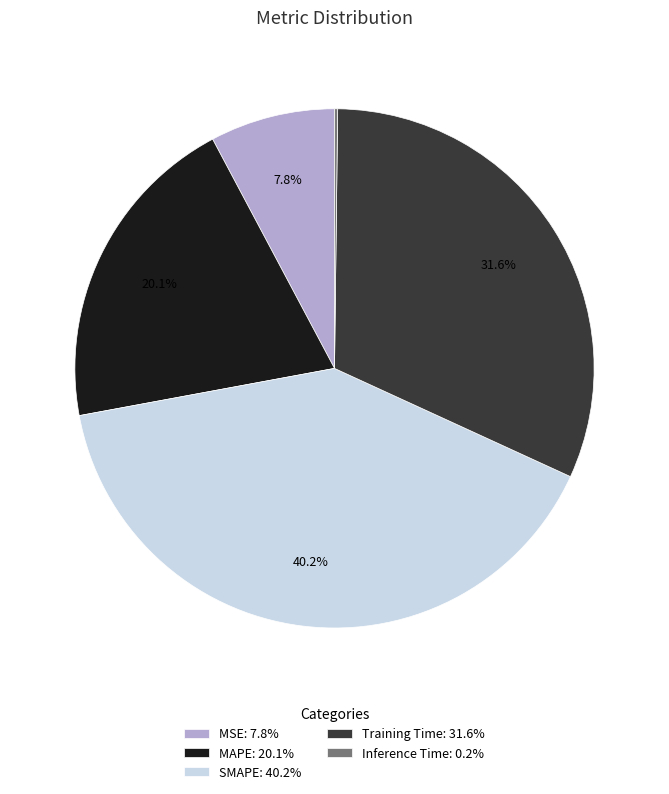

Is the sum of MAPE: 20.1% and Training Time: 31.6% greater than half?

Yes